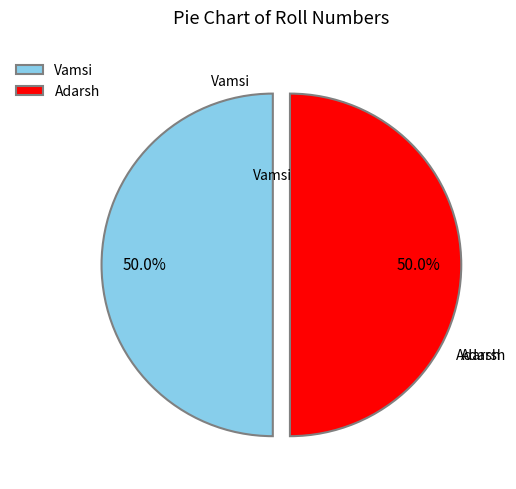

Is it true that Adarsh is 50% of the pie?

True